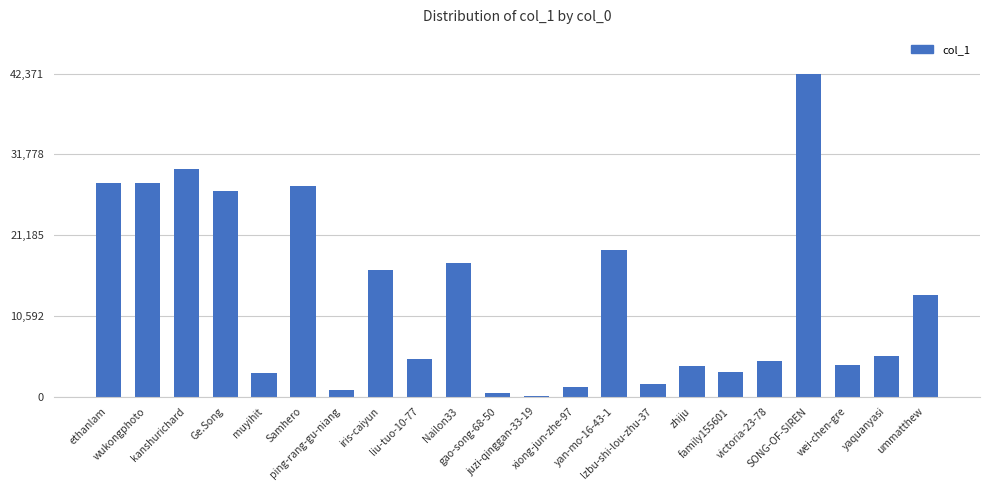

What value does the data have at muyihit, to the nearest 50?

3050